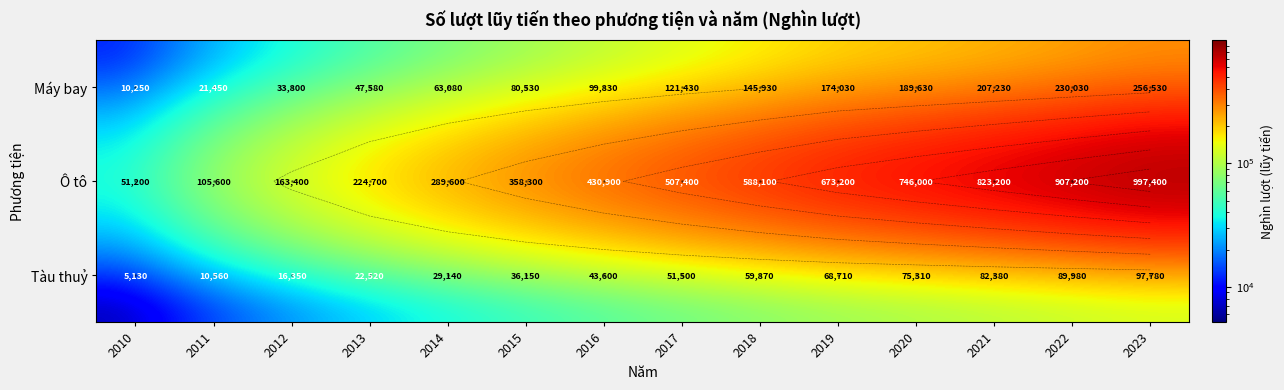

The Tàu thuỷ series shows 97780 at 2023. True or false?

True